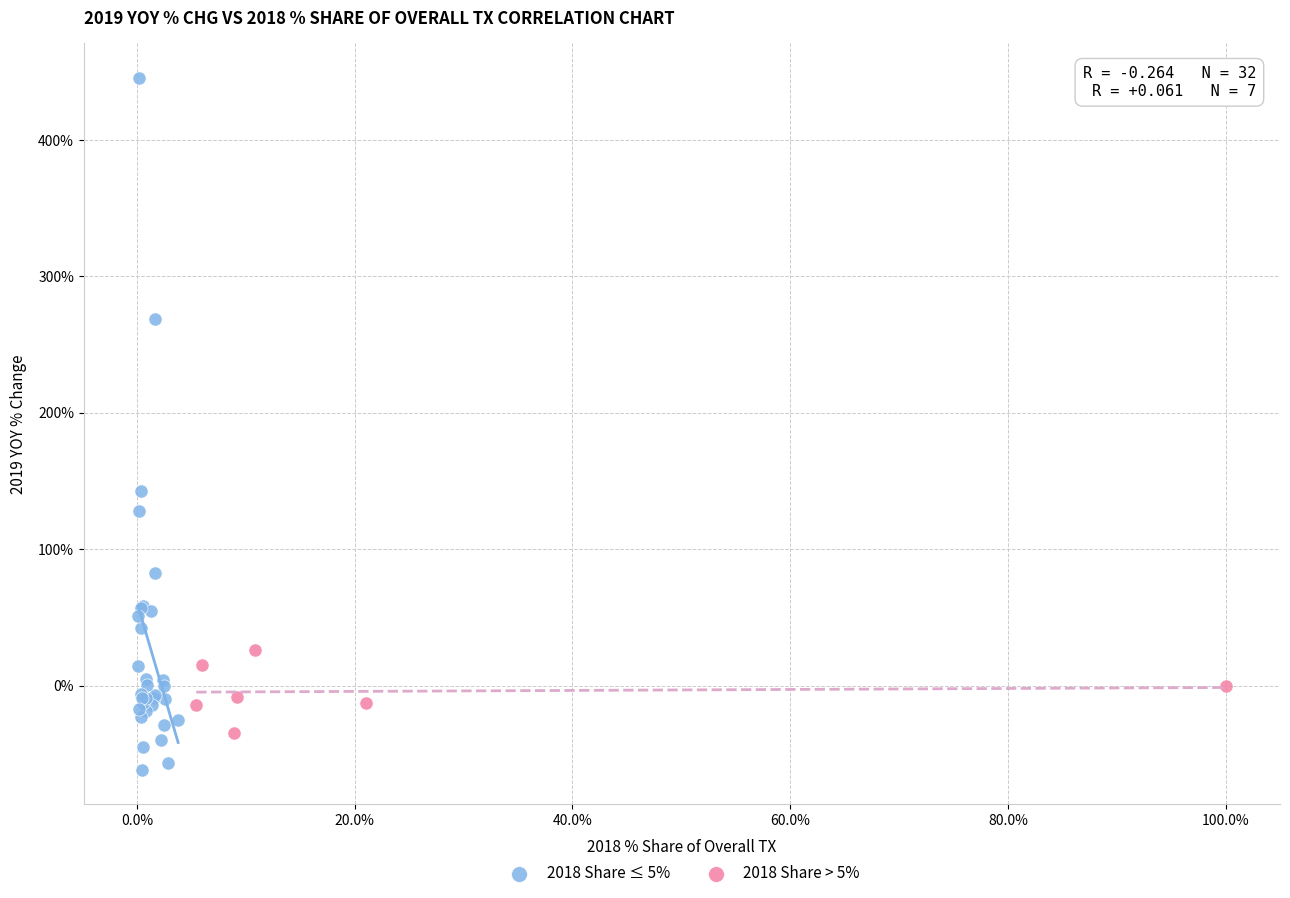

Which series contains the highest Y value?

2018 Share ≤ 5%